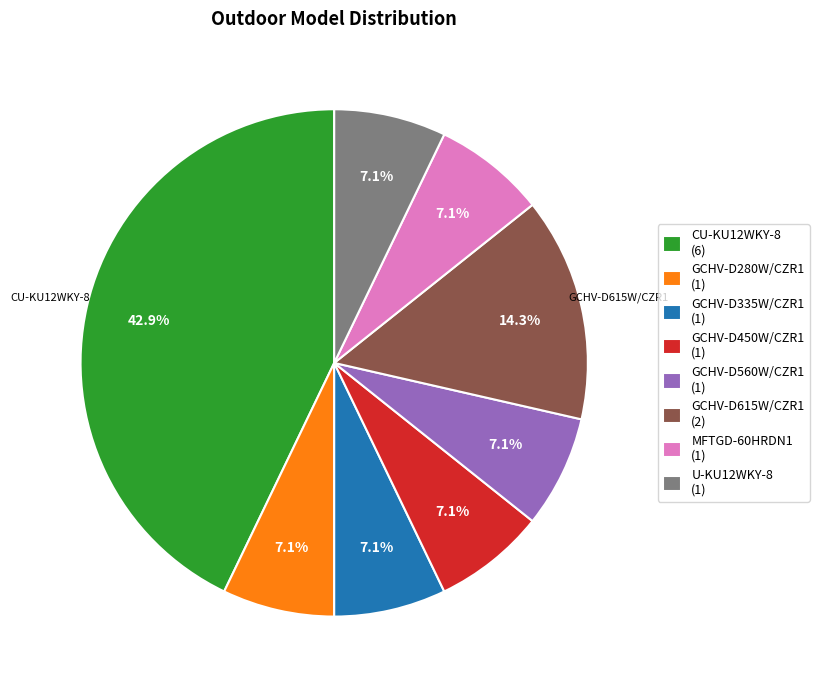

Which slice is the largest?

CU-KU12WKY-8